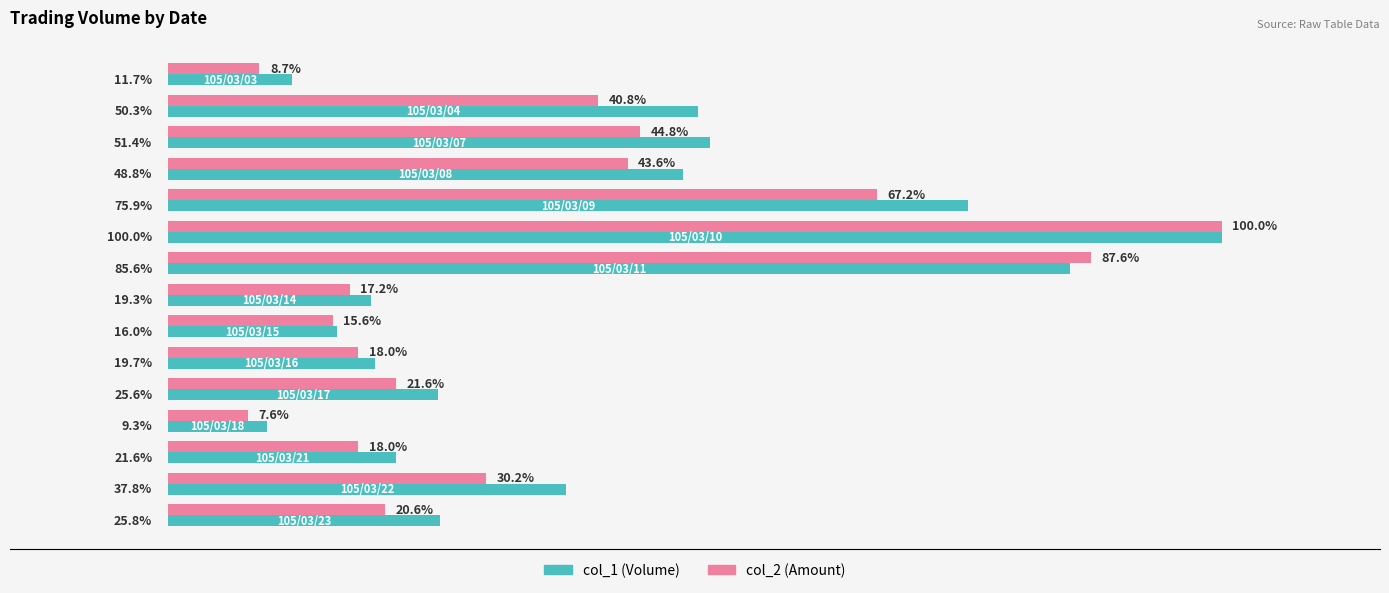

Which label corresponds to the largest value in the chart?

105/03/10